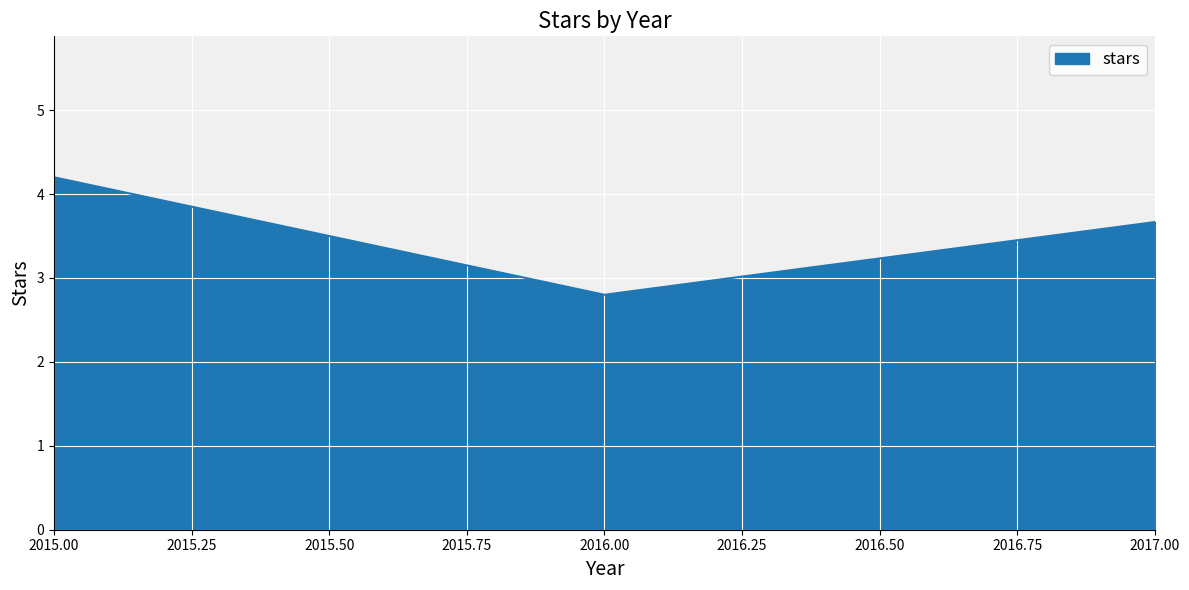

The value at 2015.00 is 2.4. True or false?

False